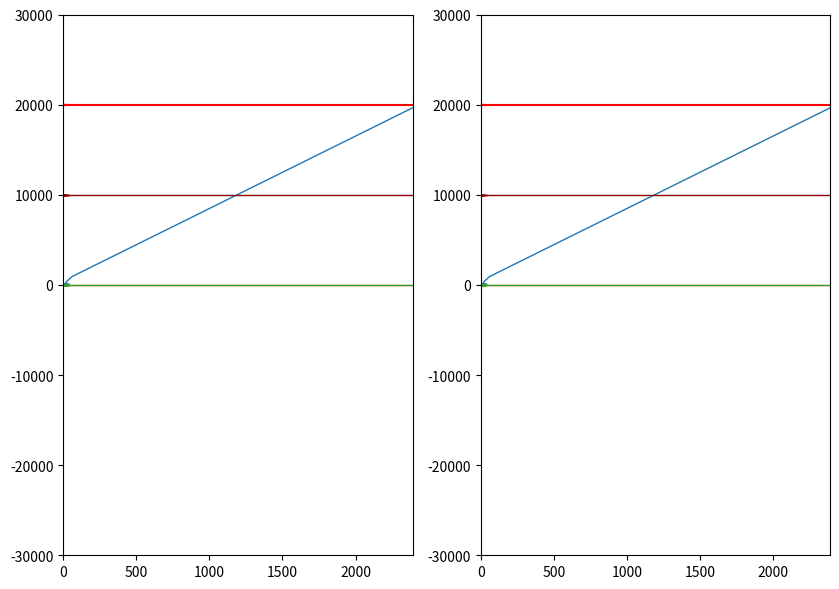

True or false: col_2 and ref_line_1 cross at least once.

False